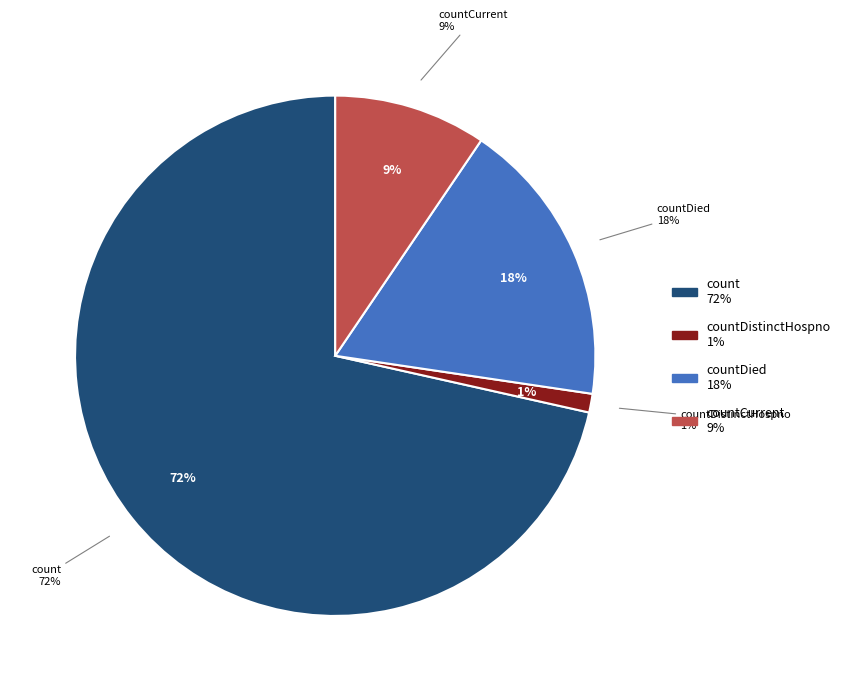

Does any single category account for the majority?

Yes